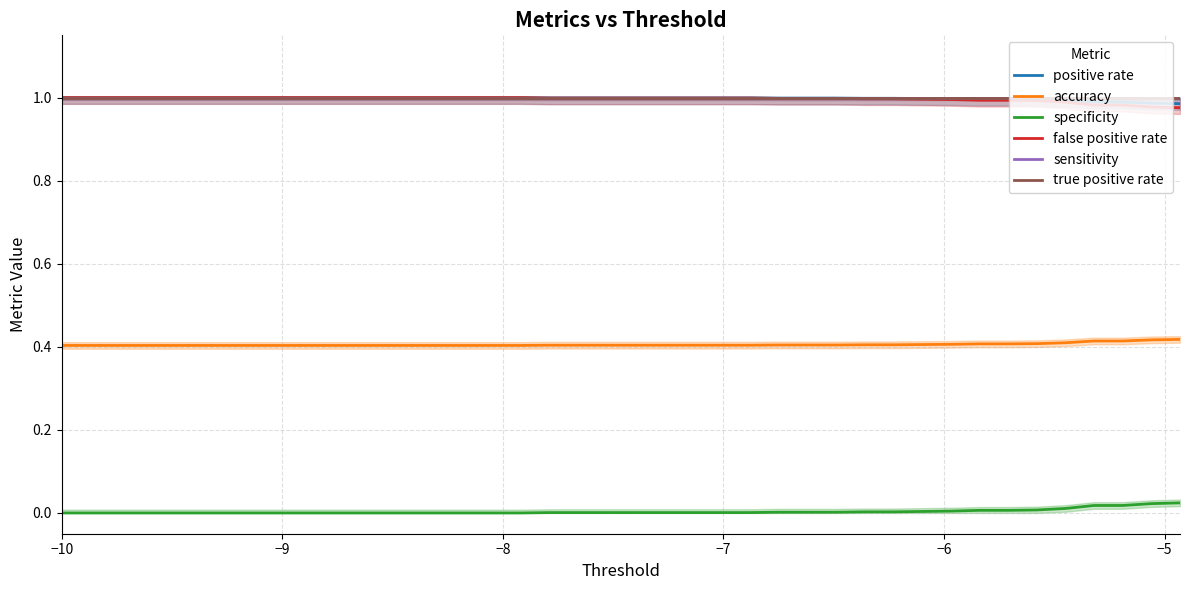

True or false: specificity and positive rate cross at least once.

False